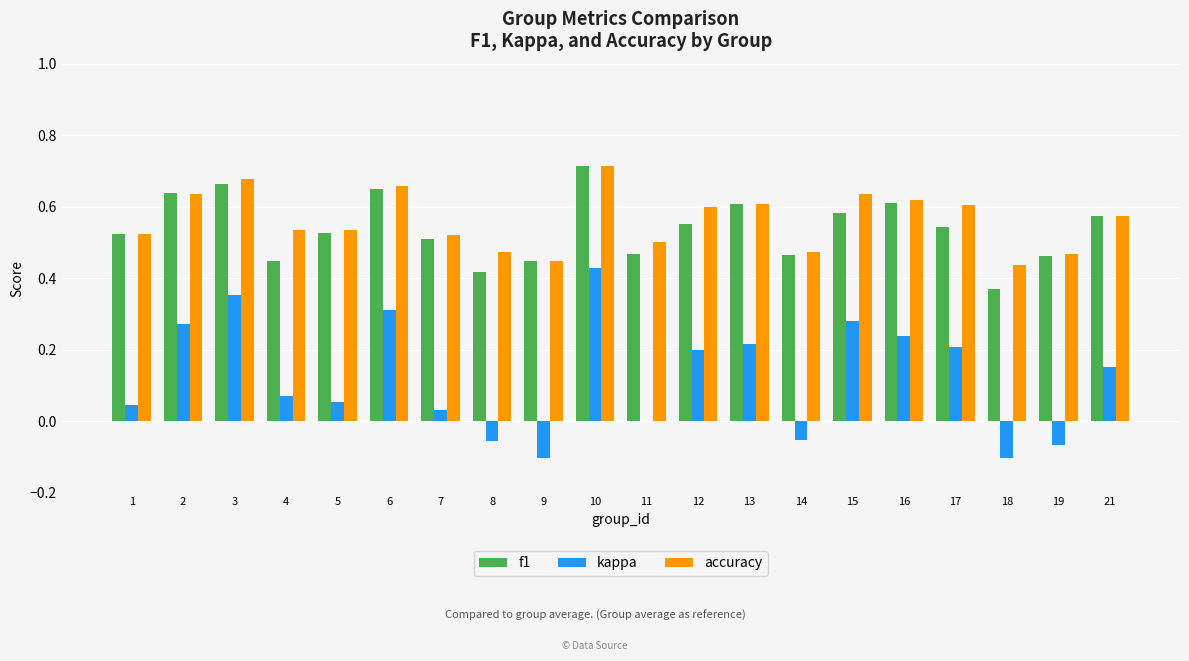

Is it true that kappa equals 0.3 at 6?

True